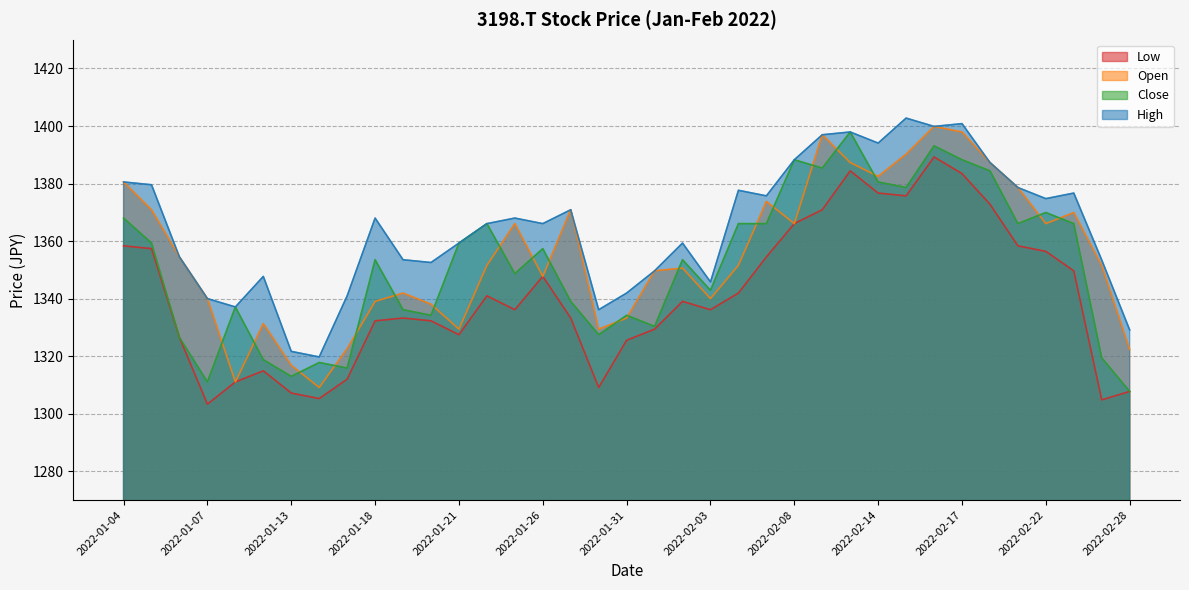

True or false: Close has a value of 1995.8 at 2022-02-01.

False